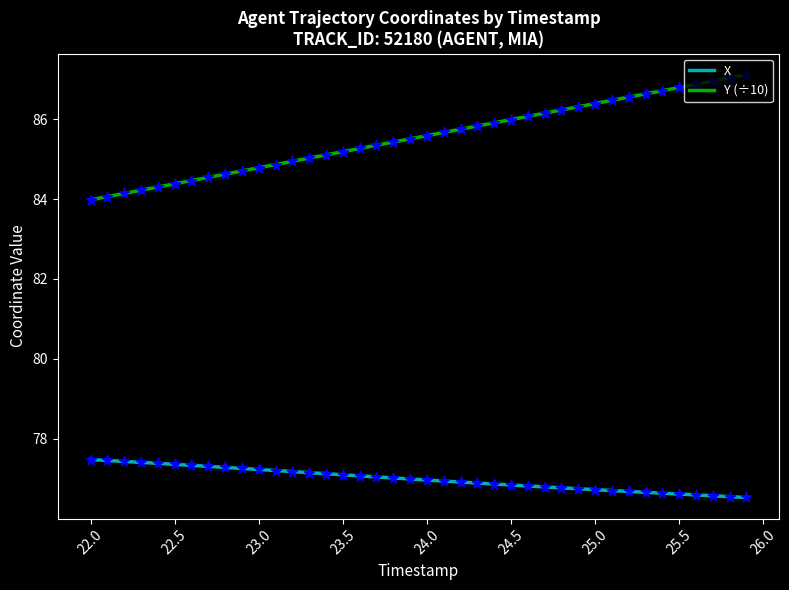

Which series has the largest range (max minus min)?

Y (÷10)